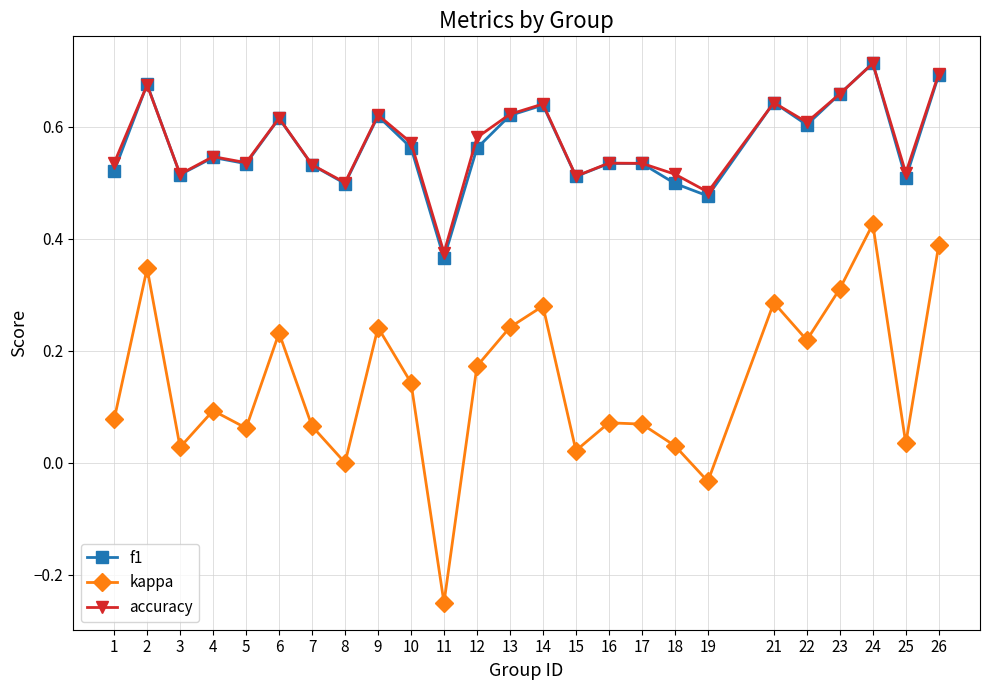

Which series changed the most between 5 and 22?

kappa